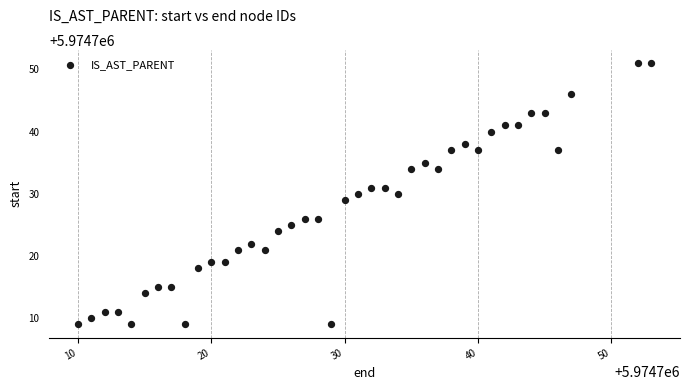

What is the range of X values (max minus min)?

43